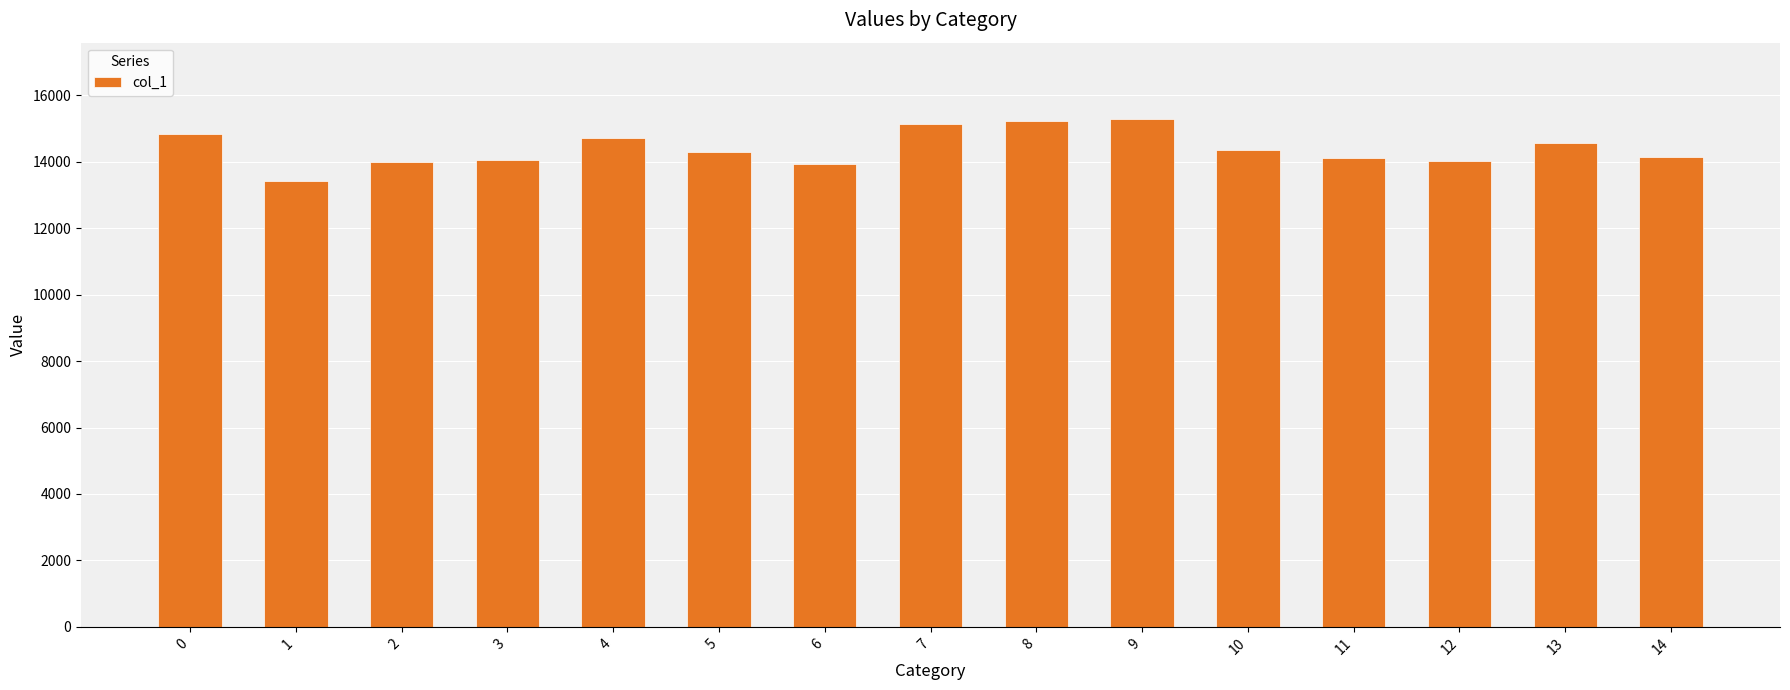

What is the value of the 4th bar from the left?

14050